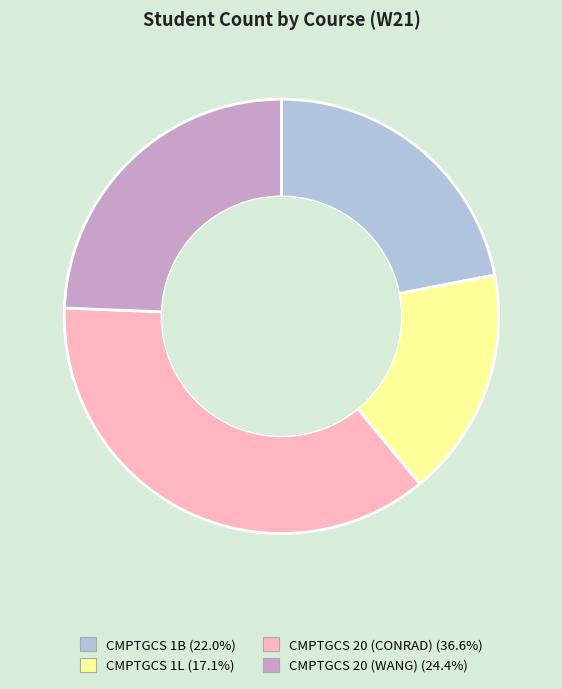

Combined, do CMPTGCS 20 (WANG) and CMPTGCS 1B account for over 50%?

No